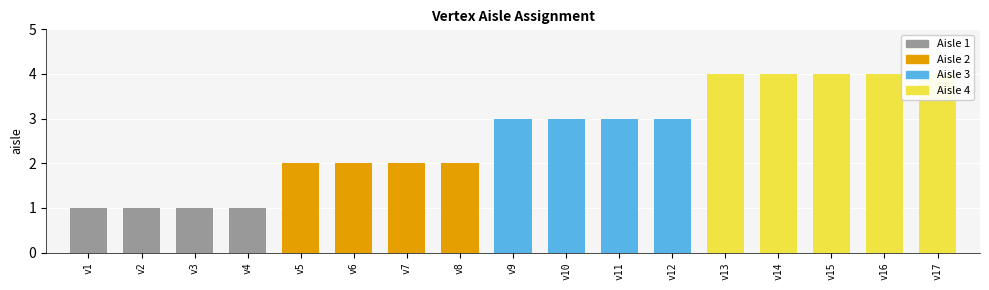

What is the minimum value shown in the chart?

1